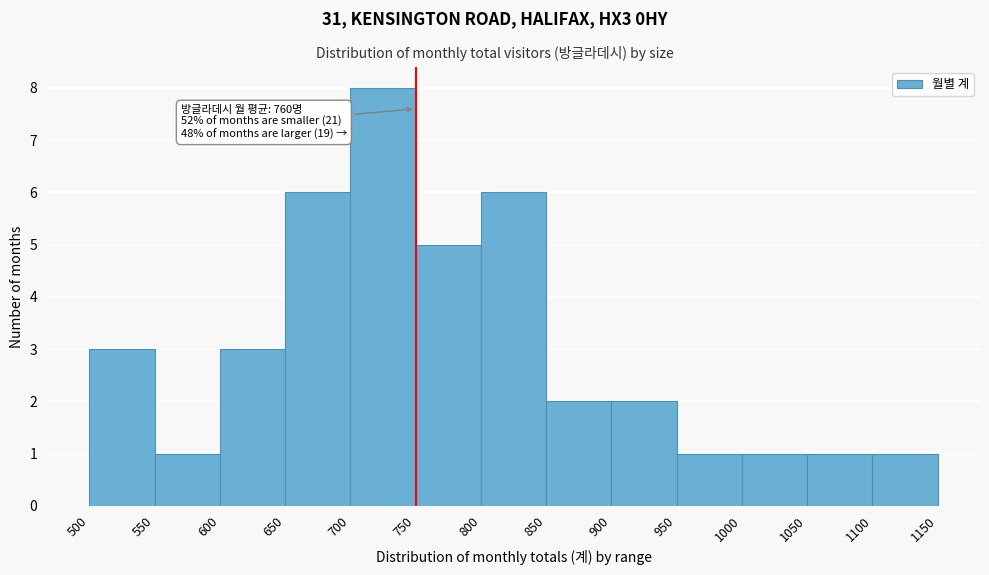

Over which range of the x-axis is the bar tallest?

700 to 750